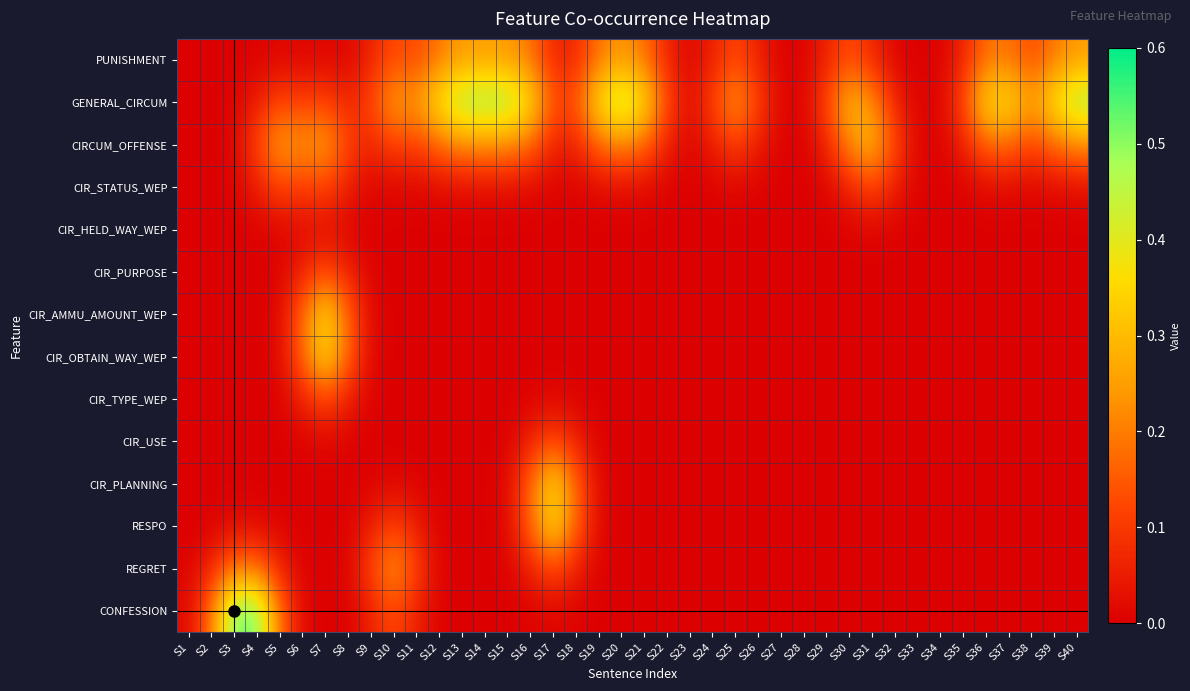

Reading right to left, transcribe all the data shown in this chart.

PUNISHMENT: S40=0.2	S39=0.2	S38=0.1	S37=0.2	S36=0.2	S35=0.1	S34=0.0	S33=0.0	S32=0.0	S31=0.1	S30=0.1	S29=0.1	S28=0.0	S27=0.0	S26=0.1	S25=0.1	S24=0.1	S23=0.0	S22=0.1	S21=0.2	S20=0.2	S19=0.2	S18=0.1	S17=0.1	S16=0.2	S15=0.2	S14=0.3	S13=0.2	S12=0.2	S11=0.1	S10=0.1	S9=0.1	S8=0.0	S7=0.0	S6=0.0	S5=0.0	S4=0.0	S3=0.0	S2=0.0	S1=0.0
GENERAL_CIRCUM: S40=0.5	S39=0.4	S38=0.2	S37=0.4	S36=0.4	S35=0.1	S34=0.0	S33=0.0	S32=0.1	S31=0.2	S30=0.3	S29=0.1	S28=0.0	S27=0.0	S26=0.1	S25=0.2	S24=0.1	S23=0.0	S22=0.1	S21=0.4	S20=0.5	S19=0.4	S18=0.1	S17=0.1	S16=0.4	S15=0.5	S14=0.5	S13=0.5	S12=0.4	S11=0.2	S10=0.3	S9=0.1	S8=0.1	S7=0.1	S6=0.1	S5=0.1	S4=0.1	S3=0.0	S2=0.0	S1=0.0
CIRCUM_OFFENSE: S40=0.2	S39=0.2	S38=0.1	S37=0.2	S36=0.2	S35=0.1	S34=0.0	S33=0.0	S32=0.1	S31=0.3	S30=0.2	S29=0.1	S28=0.0	S27=0.0	S26=0.1	S25=0.1	S24=0.1	S23=0.0	S22=0.1	S21=0.2	S20=0.2	S19=0.2	S18=0.1	S17=0.1	S16=0.2	S15=0.2	S14=0.2	S13=0.2	S12=0.2	S11=0.1	S10=0.1	S9=0.1	S8=0.1	S7=0.3	S6=0.2	S5=0.3	S4=0.1	S3=0.0	S2=0.0	S1=0.0
CIR_STATUS_WEP: S40=0.0	S39=0.0	S38=0.0	S37=0.0	S36=0.0	S35=0.0	S34=0.0	S33=0.0	S32=0.1	S31=0.1	S30=0.1	S29=0.0	S28=0.0	S27=0.0	S26=0.0	S25=0.0	S24=0.0	S23=0.0	S22=0.0	S21=0.0	S20=0.0	S19=0.0	S18=0.0	S17=0.0	S16=0.0	S15=0.0	S14=0.0	S13=0.0	S12=0.0	S11=0.0	S10=0.0	S9=0.0	S8=0.1	S7=0.1	S6=0.1	S5=0.1	S4=0.1	S3=0.0	S2=0.0	S1=0.0
CIR_HELD_WAY_WEP: S40=0.0	S39=0.0	S38=0.0	S37=0.0	S36=0.0	S35=0.0	S34=0.0	S33=0.0	S32=0.0	S31=0.0	S30=0.0	S29=0.0	S28=0.0	S27=0.0	S26=0.0	S25=0.0	S24=0.0	S23=0.0	S22=0.0	S21=0.0	S20=0.0	S19=0.0	S18=0.0	S17=0.0	S16=0.0	S15=0.0	S14=0.0	S13=0.0	S12=0.0	S11=0.0	S10=0.0	S9=0.0	S8=0.0	S7=0.0	S6=0.0	S5=0.0	S4=0.0	S3=0.0	S2=0.0	S1=0.0
CIR_PURPOSE: S40=0.0	S39=0.0	S38=0.0	S37=0.0	S36=0.0	S35=0.0	S34=0.0	S33=0.0	S32=0.0	S31=0.0	S30=0.0	S29=0.0	S28=0.0	S27=0.0	S26=0.0	S25=0.0	S24=0.0	S23=0.0	S22=0.0	S21=0.0	S20=0.0	S19=0.0	S18=0.0	S17=0.0	S16=0.0	S15=0.0	S14=0.0	S13=0.0	S12=0.0	S11=0.0	S10=0.0	S9=0.0	S8=0.1	S7=0.1	S6=0.1	S5=0.0	S4=0.0	S3=0.0	S2=0.0	S1=0.0
CIR_AMMU_AMOUNT_WEP: S40=0.0	S39=0.0	S38=0.0	S37=0.0	S36=0.0	S35=0.0	S34=0.0	S33=0.0	S32=0.0	S31=0.0	S30=0.0	S29=0.0	S28=0.0	S27=0.0	S26=0.0	S25=0.0	S24=0.0	S23=0.0	S22=0.0	S21=0.0	S20=0.0	S19=0.0	S18=0.0	S17=0.0	S16=0.0	S15=0.0	S14=0.0	S13=0.0	S12=0.0	S11=0.0	S10=0.0	S9=0.0	S8=0.2	S7=0.4	S6=0.2	S5=0.0	S4=0.0	S3=0.0	S2=0.0	S1=0.0
CIR_OBTAIN_WAY_WEP: S40=0.0	S39=0.0	S38=0.0	S37=0.0	S36=0.0	S35=0.0	S34=0.0	S33=0.0	S32=0.0	S31=0.0	S30=0.0	S29=0.0	S28=0.0	S27=0.0	S26=0.0	S25=0.0	S24=0.0	S23=0.0	S22=0.0	S21=0.0	S20=0.0	S19=0.0	S18=0.0	S17=0.0	S16=0.0	S15=0.0	S14=0.0	S13=0.0	S12=0.0	S11=0.0	S10=0.0	S9=0.0	S8=0.2	S7=0.4	S6=0.2	S5=0.0	S4=0.0	S3=0.0	S2=0.0	S1=0.0
CIR_TYPE_WEP: S40=0.0	S39=0.0	S38=0.0	S37=0.0	S36=0.0	S35=0.0	S34=0.0	S33=0.0	S32=0.0	S31=0.0	S30=0.0	S29=0.0	S28=0.0	S27=0.0	S26=0.0	S25=0.0	S24=0.0	S23=0.0	S22=0.0	S21=0.0	S20=0.0	S19=0.0	S18=0.0	S17=0.0	S16=0.0	S15=0.0	S14=0.0	S13=0.0	S12=0.0	S11=0.0	S10=0.0	S9=0.0	S8=0.1	S7=0.1	S6=0.1	S5=0.0	S4=0.0	S3=0.0	S2=0.0	S1=0.0
CIR_USE: S40=0.0	S39=0.0	S38=0.0	S37=0.0	S36=0.0	S35=0.0	S34=0.0	S33=0.0	S32=0.0	S31=0.0	S30=0.0	S29=0.0	S28=0.0	S27=0.0	S26=0.0	S25=0.0	S24=0.0	S23=0.0	S22=0.0	S21=0.0	S20=0.0	S19=0.0	S18=0.1	S17=0.1	S16=0.1	S15=0.0	S14=0.0	S13=0.0	S12=0.0	S11=0.0	S10=0.0	S9=0.0	S8=0.0	S7=0.0	S6=0.0	S5=0.0	S4=0.0	S3=0.0	S2=0.0	S1=0.0
CIR_PLANNING: S40=0.0	S39=0.0	S38=0.0	S37=0.0	S36=0.0	S35=0.0	S34=0.0	S33=0.0	S32=0.0	S31=0.0	S30=0.0	S29=0.0	S28=0.0	S27=0.0	S26=0.0	S25=0.0	S24=0.0	S23=0.0	S22=0.0	S21=0.0	S20=0.0	S19=0.0	S18=0.2	S17=0.4	S16=0.2	S15=0.0	S14=0.0	S13=0.0	S12=0.0	S11=0.0	S10=0.0	S9=0.0	S8=0.0	S7=0.0	S6=0.0	S5=0.0	S4=0.0	S3=0.0	S2=0.0	S1=0.0
RESPO: S40=0.0	S39=0.0	S38=0.0	S37=0.0	S36=0.0	S35=0.0	S34=0.0	S33=0.0	S32=0.0	S31=0.0	S30=0.0	S29=0.0	S28=0.0	S27=0.0	S26=0.0	S25=0.0	S24=0.0	S23=0.0	S22=0.0	S21=0.0	S20=0.0	S19=0.0	S18=0.2	S17=0.4	S16=0.2	S15=0.0	S14=0.0	S13=0.0	S12=0.0	S11=0.1	S10=0.1	S9=0.1	S8=0.0	S7=0.0	S6=0.0	S5=0.0	S4=0.0	S3=0.0	S2=0.0	S1=0.0
REGRET: S40=0.0	S39=0.0	S38=0.0	S37=0.0	S36=0.0	S35=0.0	S34=0.0	S33=0.0	S32=0.0	S31=0.0	S30=0.0	S29=0.0	S28=0.0	S27=0.0	S26=0.0	S25=0.0	S24=0.0	S23=0.0	S22=0.0	S21=0.0	S20=0.0	S19=0.0	S18=0.1	S17=0.1	S16=0.1	S15=0.0	S14=0.0	S13=0.0	S12=0.0	S11=0.1	S10=0.2	S9=0.1	S8=0.0	S7=0.0	S6=0.0	S5=0.1	S4=0.2	S3=0.2	S2=0.1	S1=0.0
CONFESSION: S40=0.0	S39=0.0	S38=0.0	S37=0.0	S36=0.0	S35=0.0	S34=0.0	S33=0.0	S32=0.0	S31=0.0	S30=0.0	S29=0.0	S28=0.0	S27=0.0	S26=0.0	S25=0.0	S24=0.0	S23=0.0	S22=0.0	S21=0.0	S20=0.0	S19=0.0	S18=0.0	S17=0.0	S16=0.0	S15=0.0	S14=0.0	S13=0.0	S12=0.0	S11=0.1	S10=0.1	S9=0.1	S8=0.0	S7=0.0	S6=0.0	S5=0.2	S4=0.5	S3=0.5	S2=0.2	S1=0.0